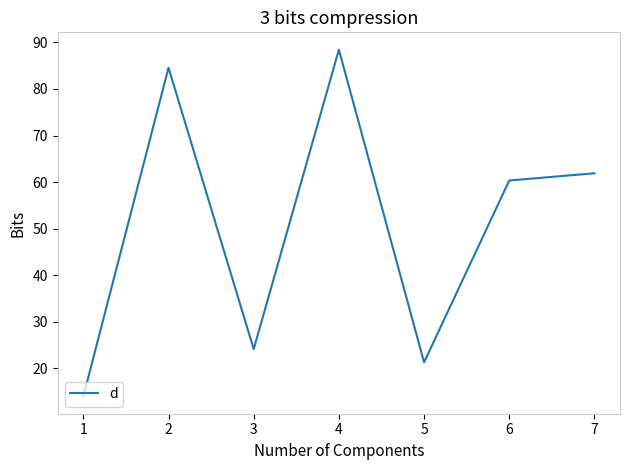

Where is the data nearest to the value 51?

6